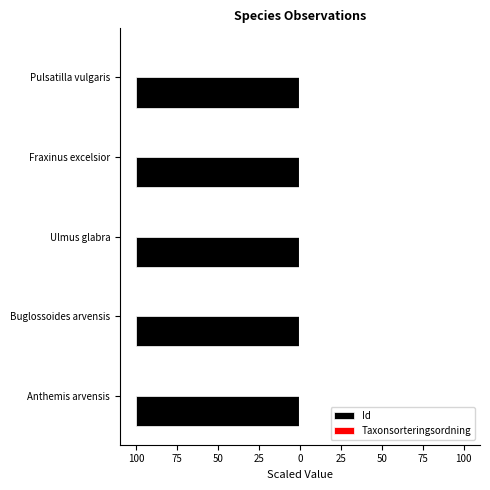

What is the minimum value for Id?

-100.0